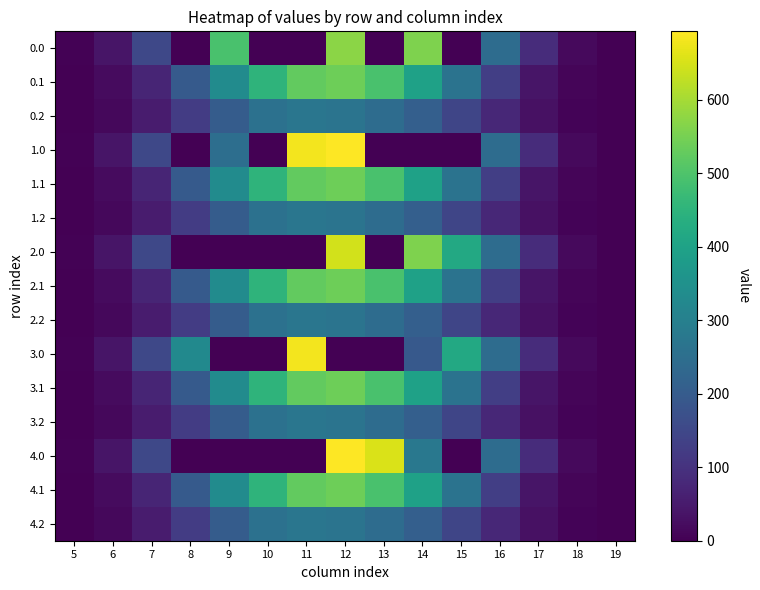

Reading left to right, transcribe all the data shown in this chart.

0.0: 5=3.9	6=39.8	7=149.7	8=0.0	9=493.9	10=0.0	11=0.0	12=571.9	13=0.0	14=558.3	15=0.0	16=243.9	17=88.5	18=17.0	19=0.3
0.1: 5=2.1	6=20.1	7=71.5	8=196.3	9=335.5	10=451.1	11=526.4	12=540.3	13=494.3	14=396.7	15=265.2	16=129.0	17=38.6	18=8.4	19=0.1
0.2: 5=1.7	6=15.5	7=52.4	8=123.1	9=202.3	10=258.9	11=273.0	12=266.5	13=246.2	14=210.6	15=145.8	16=78.3	17=30.4	18=7.4	19=0.1
1.0: 5=3.9	6=39.8	7=149.7	8=0.0	9=249.6	10=0.0	11=681.8	12=692.8	13=0.0	14=0.0	15=0.0	16=243.9	17=88.5	18=17.0	19=0.3
1.1: 5=2.1	6=20.1	7=71.5	8=196.3	9=335.5	10=451.1	11=526.4	12=540.3	13=494.3	14=396.7	15=265.2	16=129.0	17=38.6	18=8.4	19=0.1
1.2: 5=1.7	6=15.5	7=52.4	8=123.1	9=202.3	10=258.9	11=273.0	12=266.5	13=246.2	14=210.6	15=145.8	16=78.3	17=30.4	18=7.4	19=0.1
2.0: 5=3.9	6=39.8	7=149.7	8=0.0	9=0.0	10=0.0	11=0.0	12=646.6	13=0.0	14=558.3	15=419.3	16=243.9	17=88.5	18=17.0	19=0.3
2.1: 5=2.1	6=20.1	7=71.5	8=196.3	9=335.5	10=451.1	11=526.4	12=540.3	13=494.3	14=396.7	15=265.2	16=129.0	17=38.6	18=8.4	19=0.1
2.2: 5=1.7	6=15.5	7=52.4	8=123.1	9=202.3	10=258.9	11=273.0	12=266.5	13=246.2	14=210.6	15=145.8	16=78.3	17=30.4	18=7.4	19=0.1
3.0: 5=3.9	6=39.8	7=149.7	8=329.5	9=0.0	10=0.0	11=681.8	12=0.0	13=0.0	14=193.6	15=419.3	16=243.9	17=88.5	18=17.0	19=0.3
3.1: 5=2.1	6=20.1	7=71.5	8=196.3	9=335.5	10=451.1	11=526.4	12=540.3	13=494.3	14=396.7	15=265.2	16=129.0	17=38.6	18=8.4	19=0.1
3.2: 5=1.7	6=15.5	7=52.4	8=123.1	9=202.3	10=258.9	11=273.0	12=266.5	13=246.2	14=210.6	15=145.8	16=78.3	17=30.4	18=7.4	19=0.1
4.0: 5=3.9	6=39.8	7=149.7	8=0.0	9=0.0	10=0.0	11=0.0	12=692.8	13=654.2	14=277.2	15=0.0	16=243.9	17=88.5	18=17.0	19=0.3
4.1: 5=2.1	6=20.1	7=71.5	8=196.3	9=335.5	10=451.1	11=526.4	12=540.3	13=494.3	14=396.7	15=265.2	16=129.0	17=38.6	18=8.4	19=0.1
4.2: 5=1.7	6=15.5	7=52.4	8=123.1	9=202.3	10=258.9	11=273.0	12=266.5	13=246.2	14=210.6	15=145.8	16=78.3	17=30.4	18=7.4	19=0.1